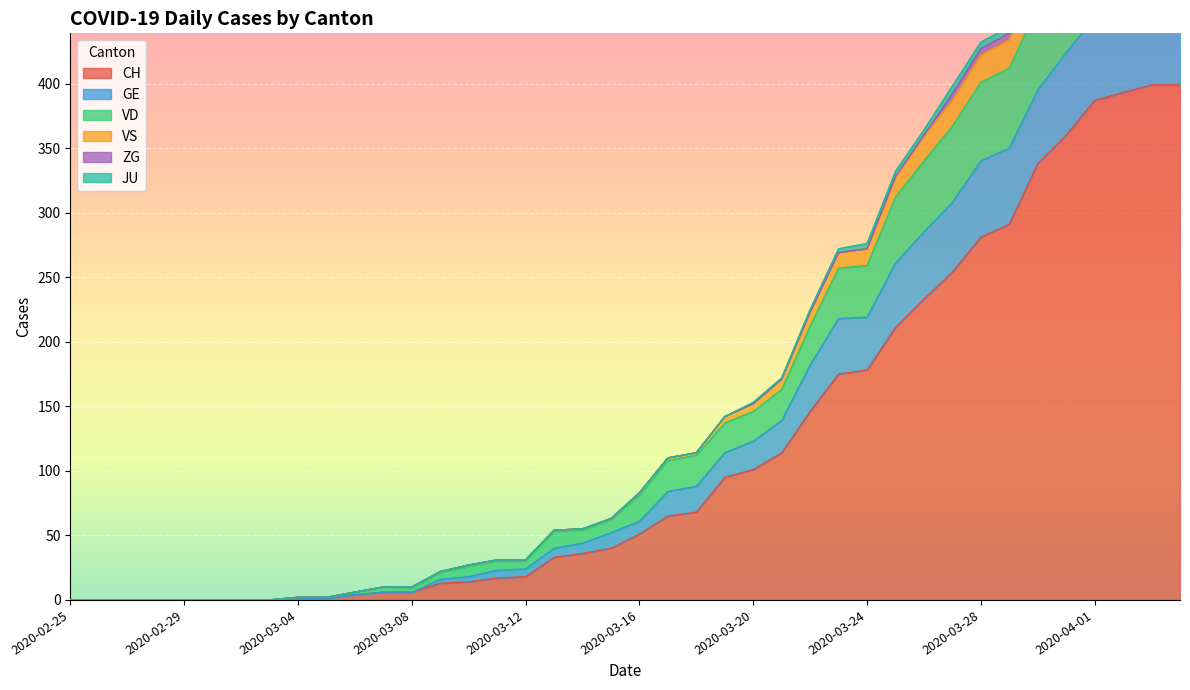

True or false: VS and CH intersect in this chart.

False